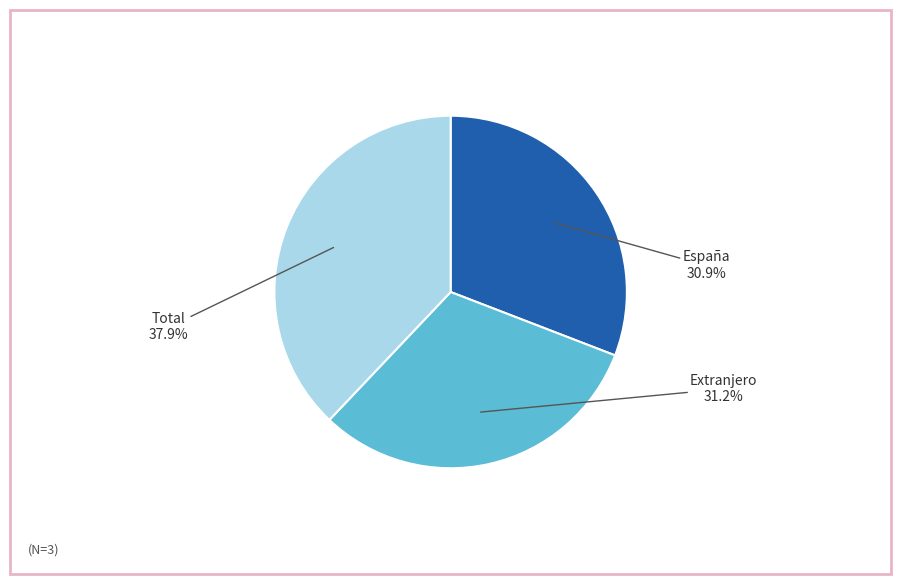

Combined, what portion of the pie is Extranjero and Total?

69.1%